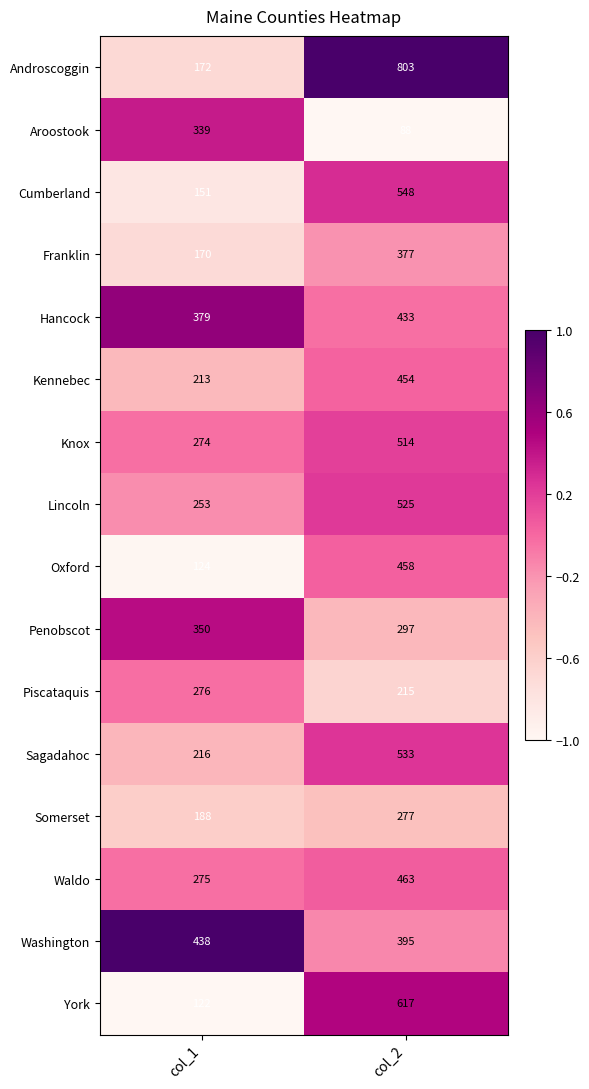

Which series has the largest range (max minus min)?

Androscoggin